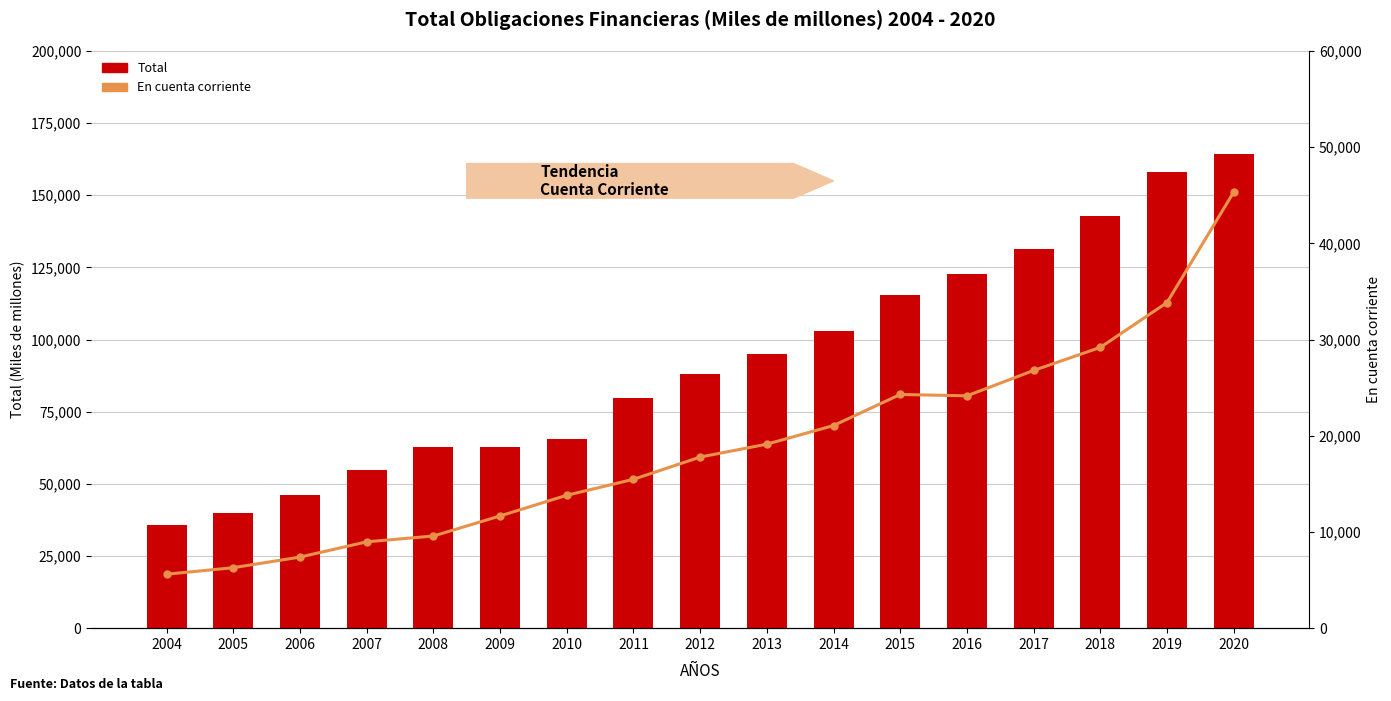

At how many categories does at least one series exceed 8686?

17